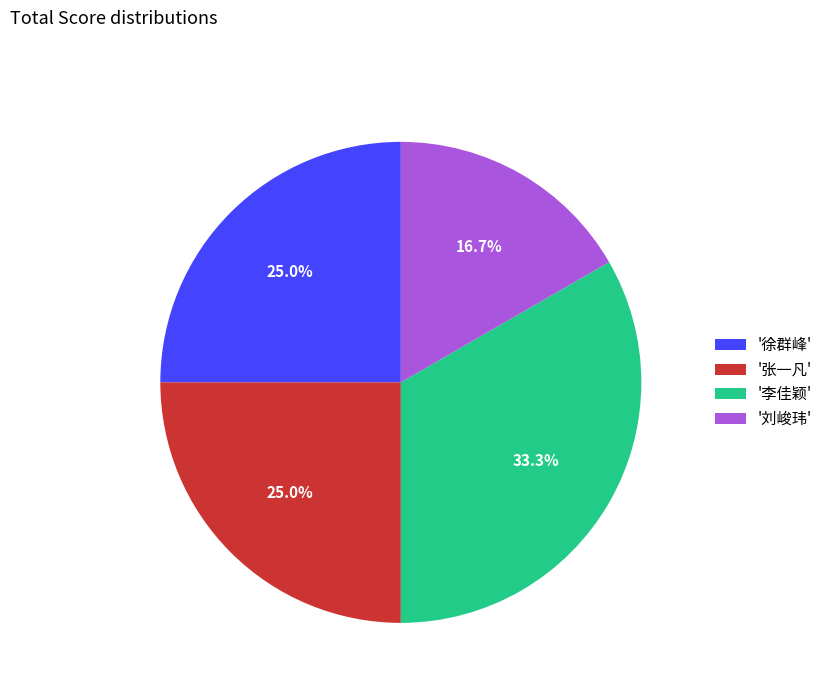

Which category has the smallest portion of the pie?

'刘峻玮'